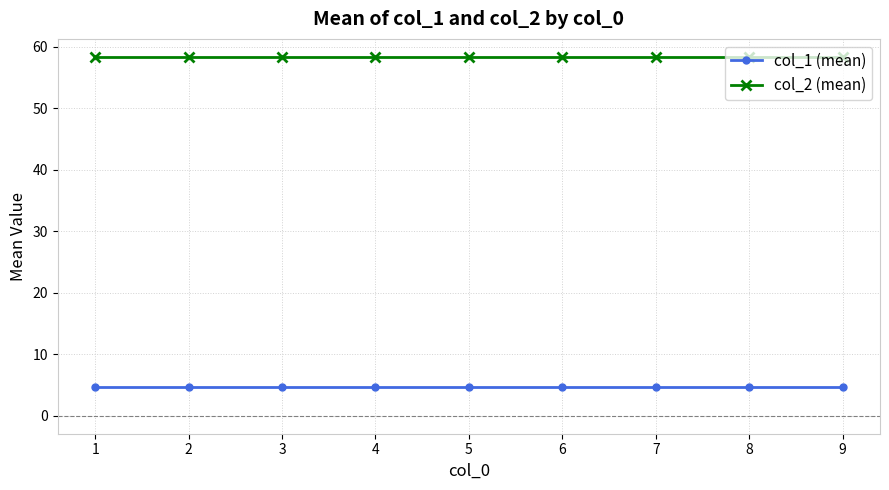

Which series has the largest total across all categories?

col_2 (mean)